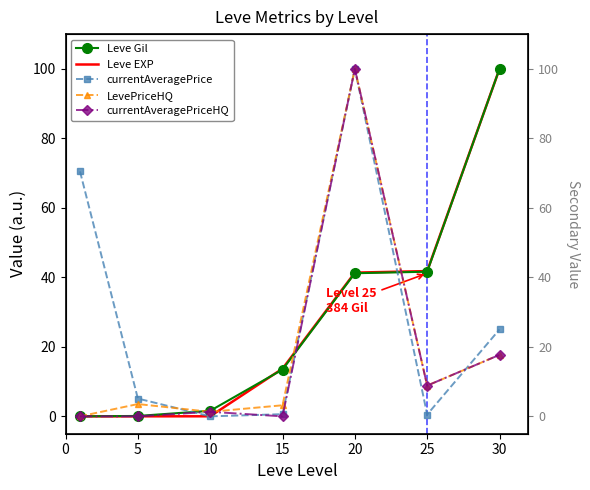

True or false: currentAveragePriceHQ has a value of 100.0 at 20.

True